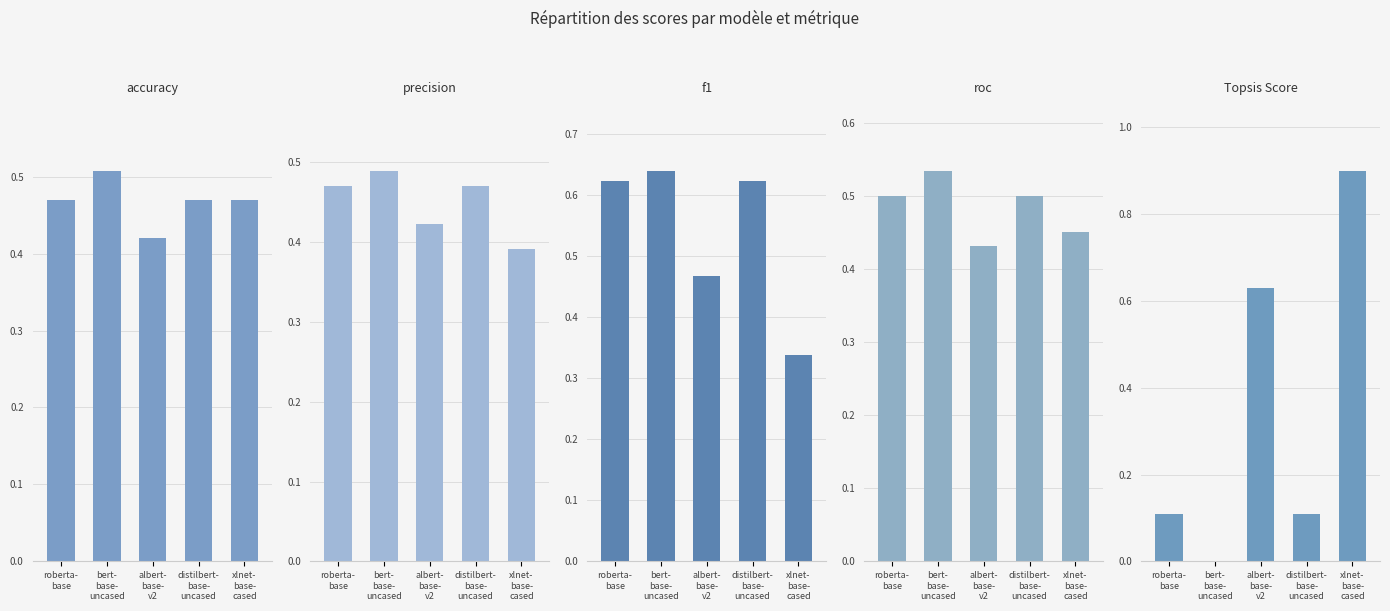

Between bert-
base-
uncased and albert-
base-
v2, which is larger?

bert-
base-
uncased